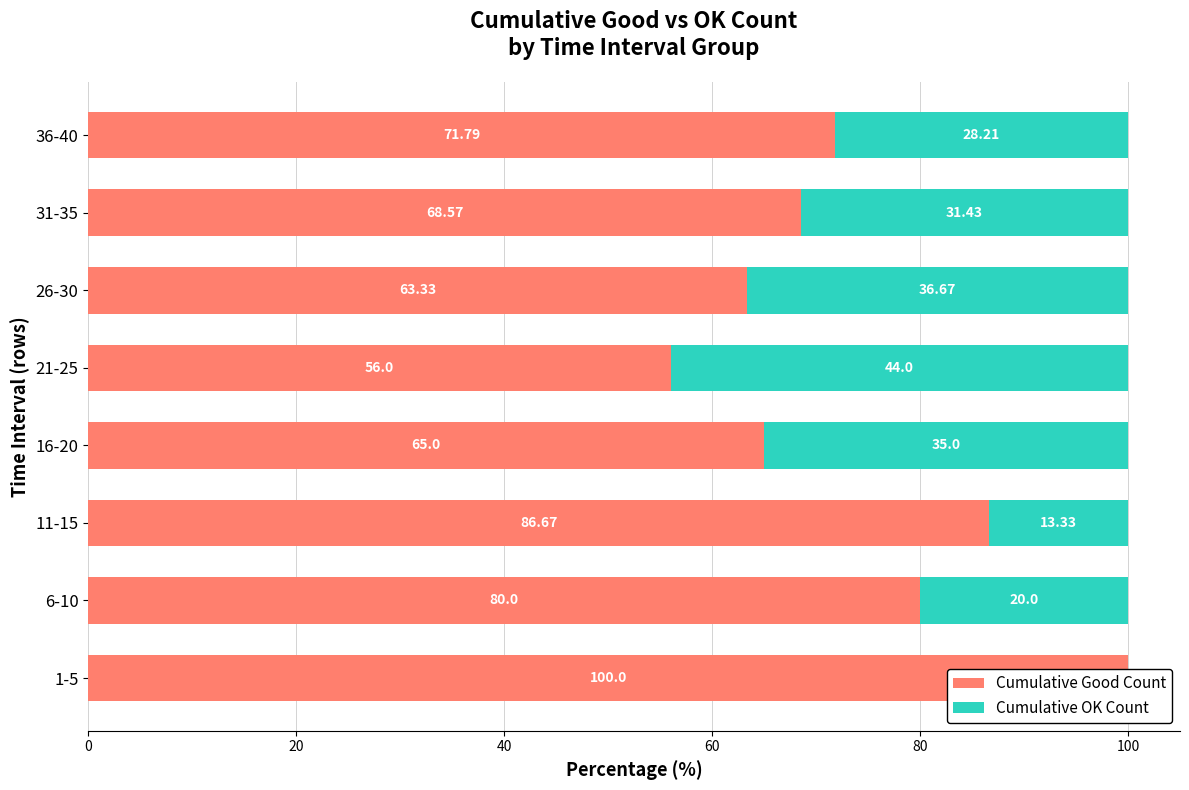

Which series has the largest total across all categories?

Cumulative Good Count